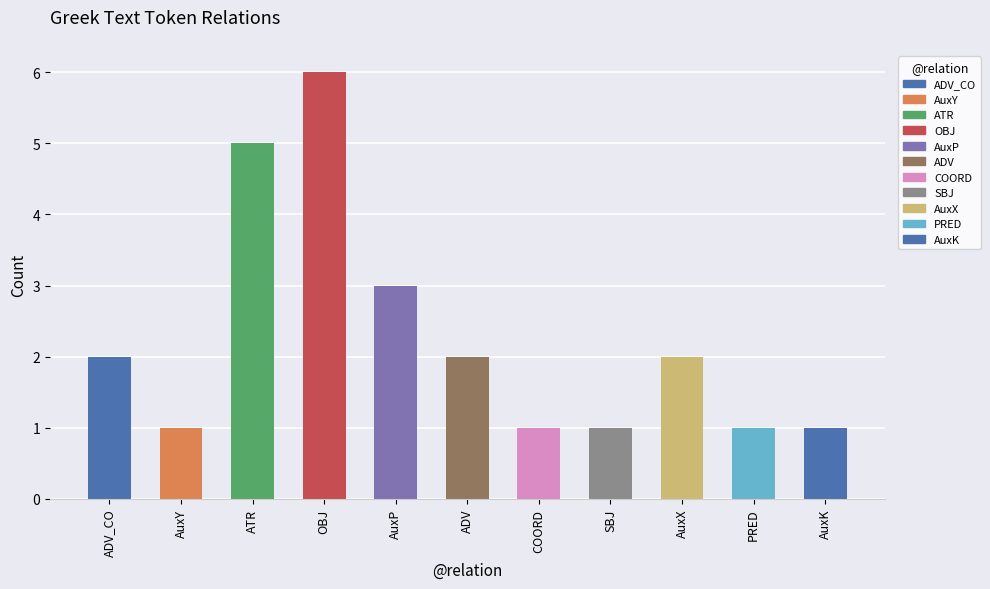

What is the label of the 9th bar from the left?

AuxX